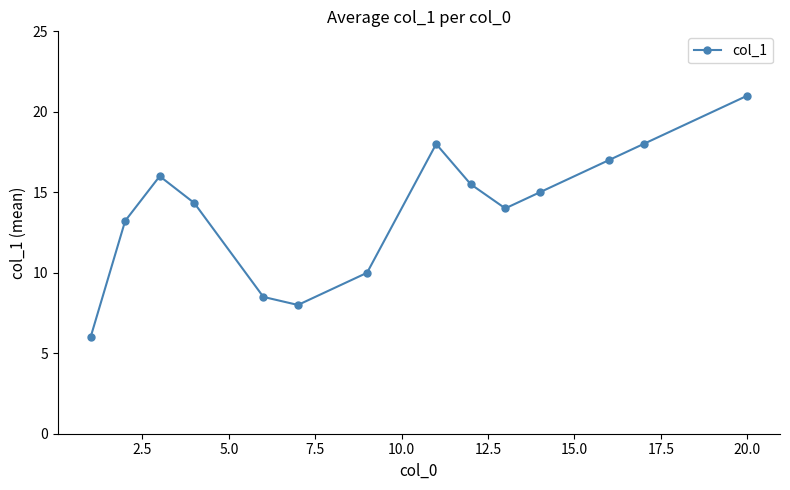

Reading left to right, what are all the values shown in this chart?

6.0	13.2	16.0	14.3	8.5	8.0	10.0	18.0	15.5	14.0	15.0	17.0	18.0	21.0